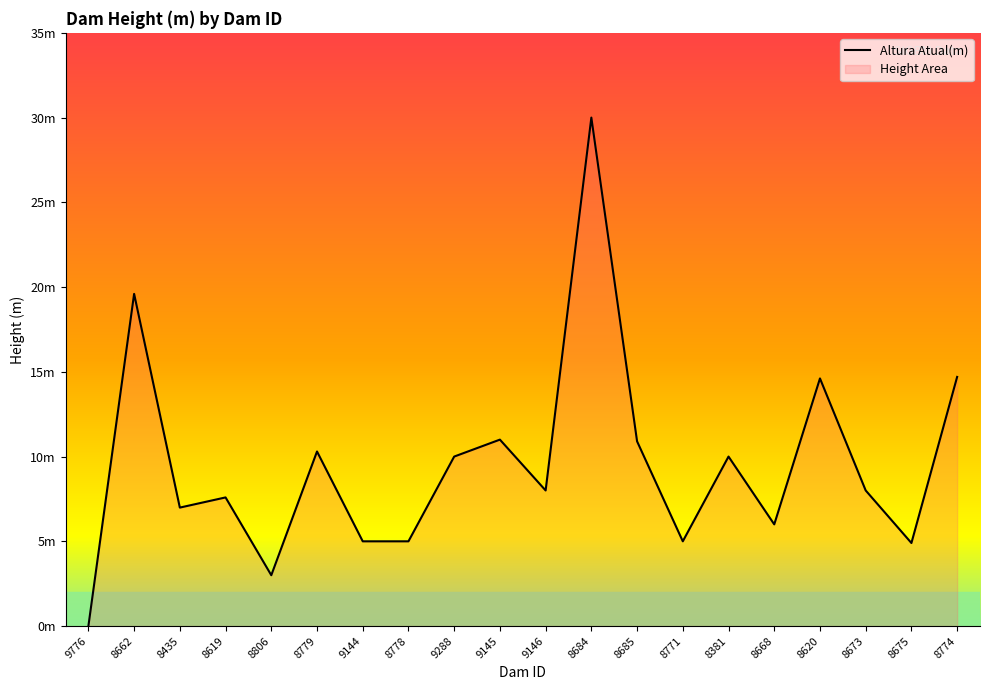

What is the label of the 10th point from the left?

9145